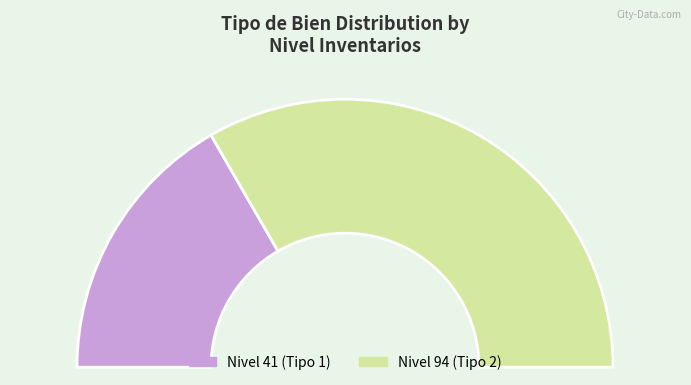

To the nearest percent, what is the combined percentage of 94 and 41?

100%